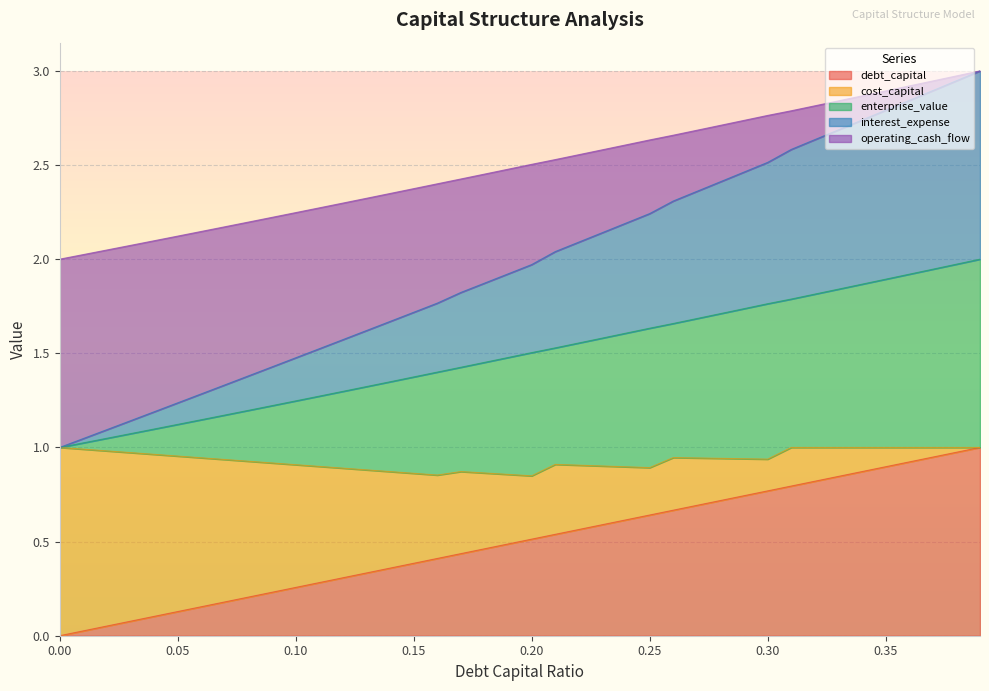

Which has a higher value, 0.36 or 0.05?

0.36